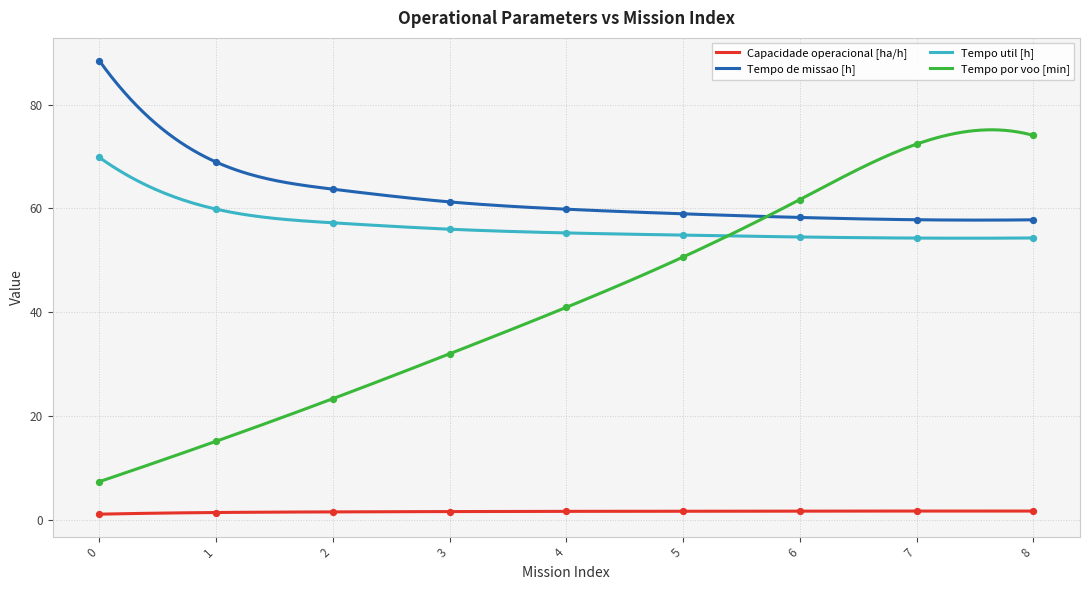

Which series has the widest spread of Y values?

Tempo por voo [min]